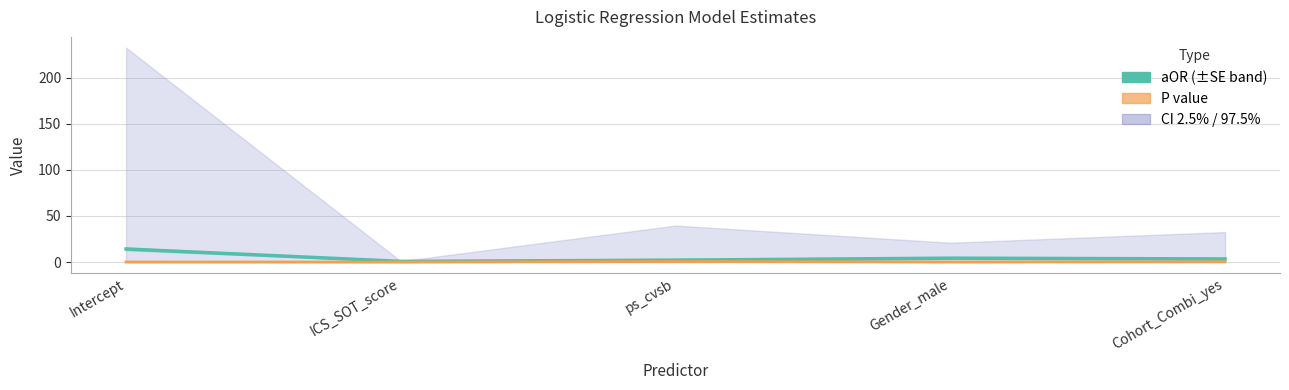

What position from the left is Intercept?

1